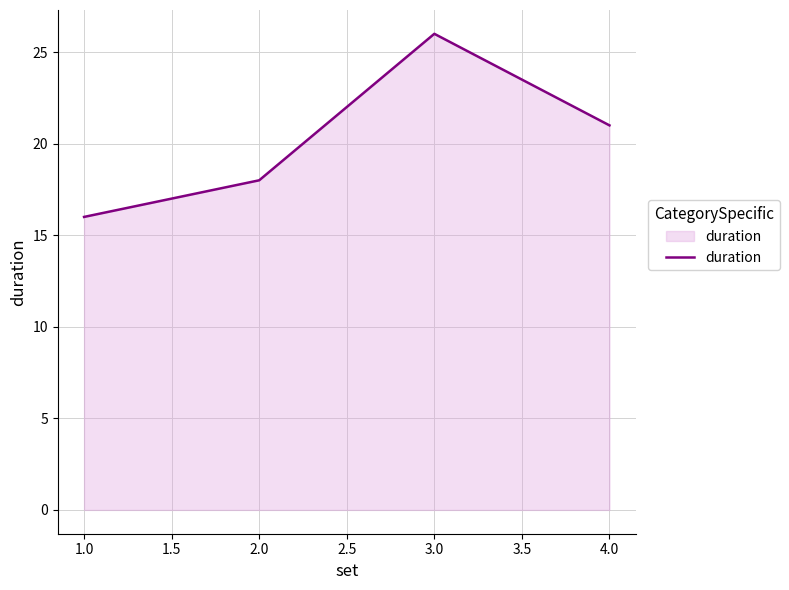

At which category does the data reach its first local peak?

3.0